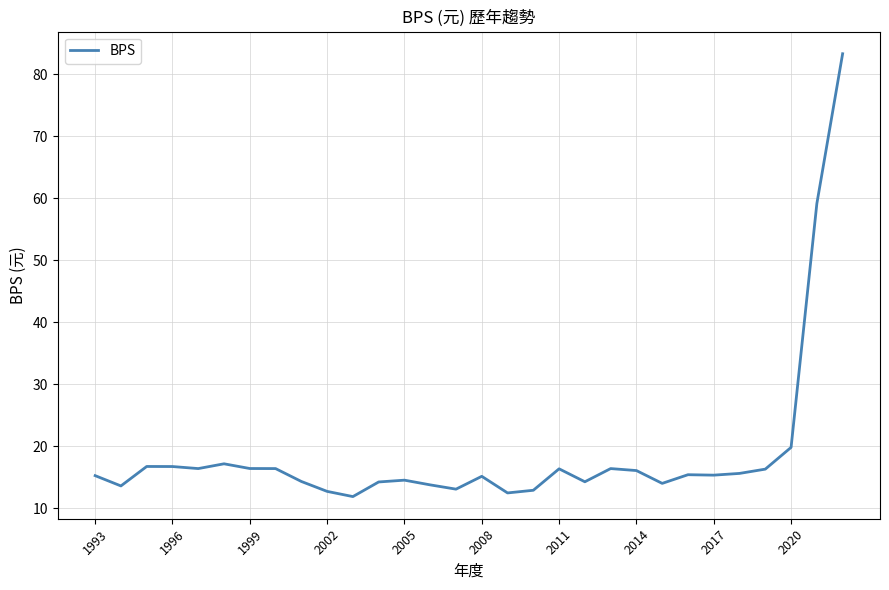

What is the difference between the maximum and minimum values?

71.5